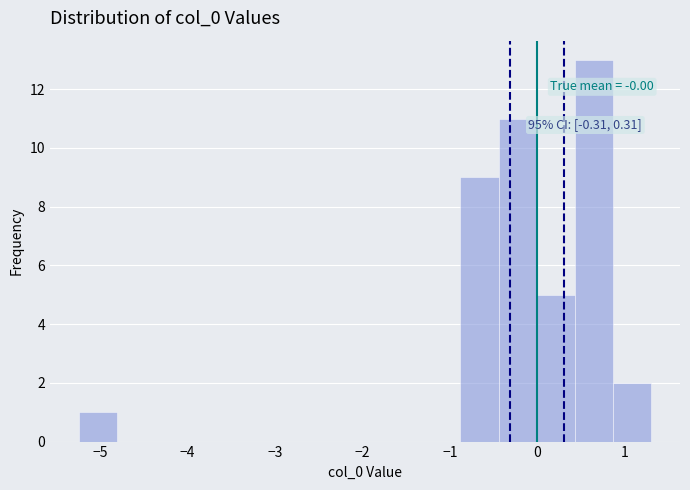

Which range on the x-axis has the tallest bar?

0.4 to 0.9